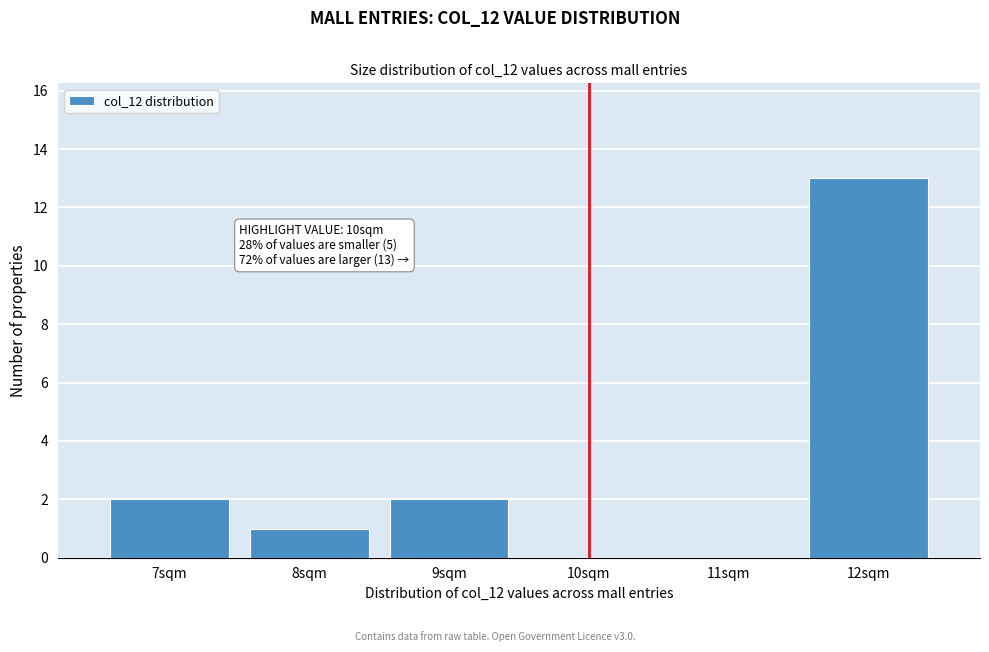

Which range on the x-axis has the tallest bar?

11.5 to 12.5